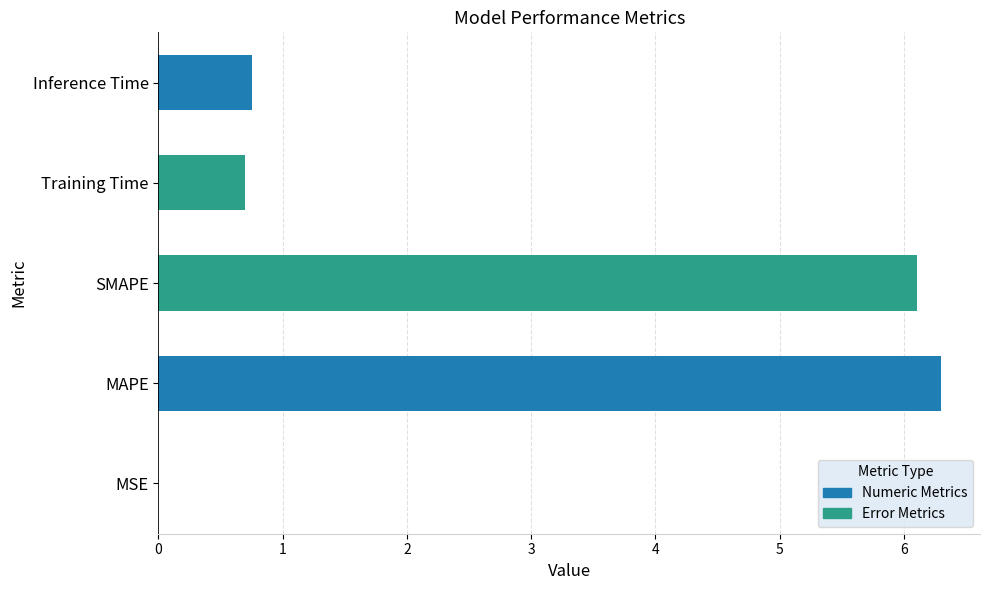

Are the bars horizontal?

Yes